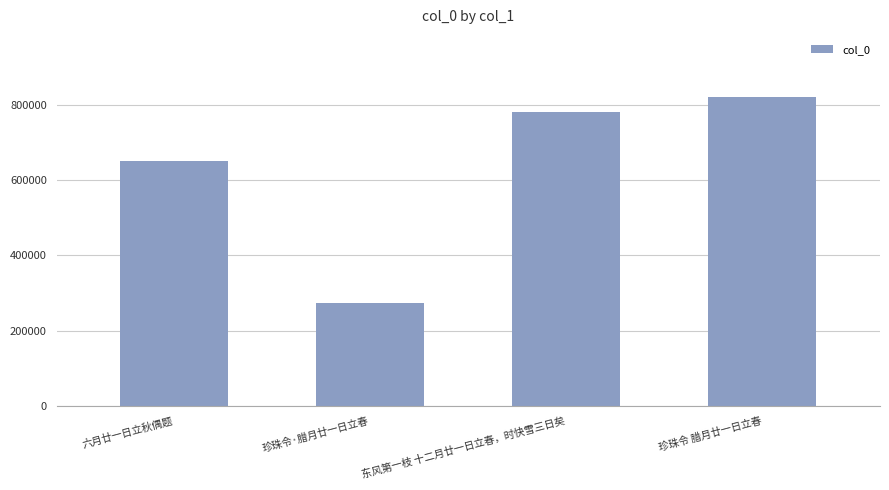

What is the difference between the maximum and minimum values?

547486